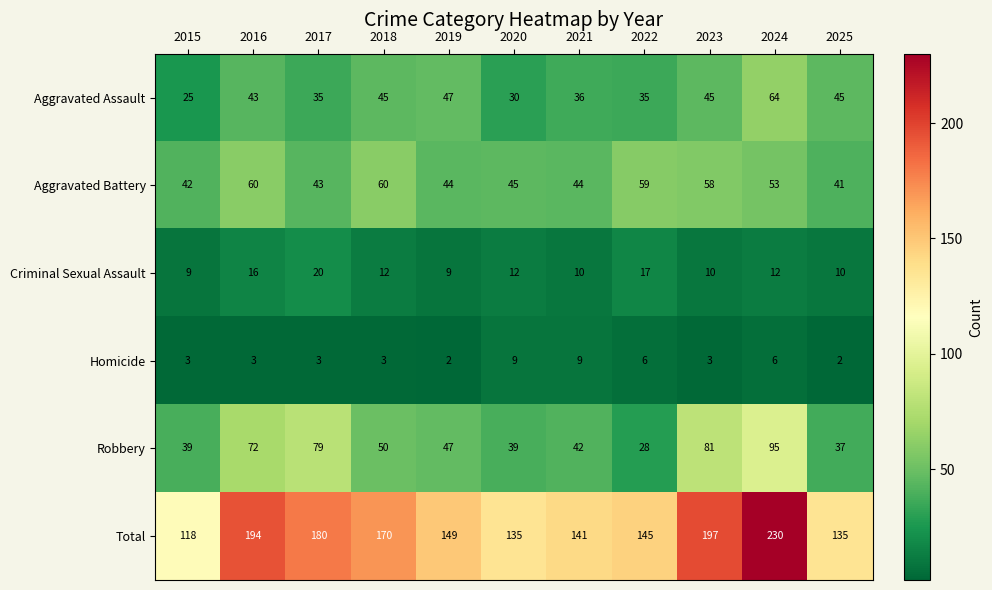

Count the number of categories in the chart.

11